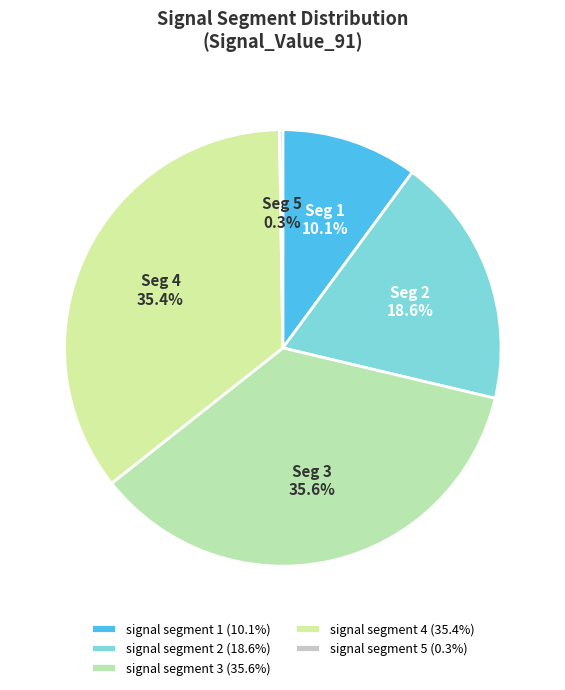

What is the smallest slice in the pie chart?

signal segment 5